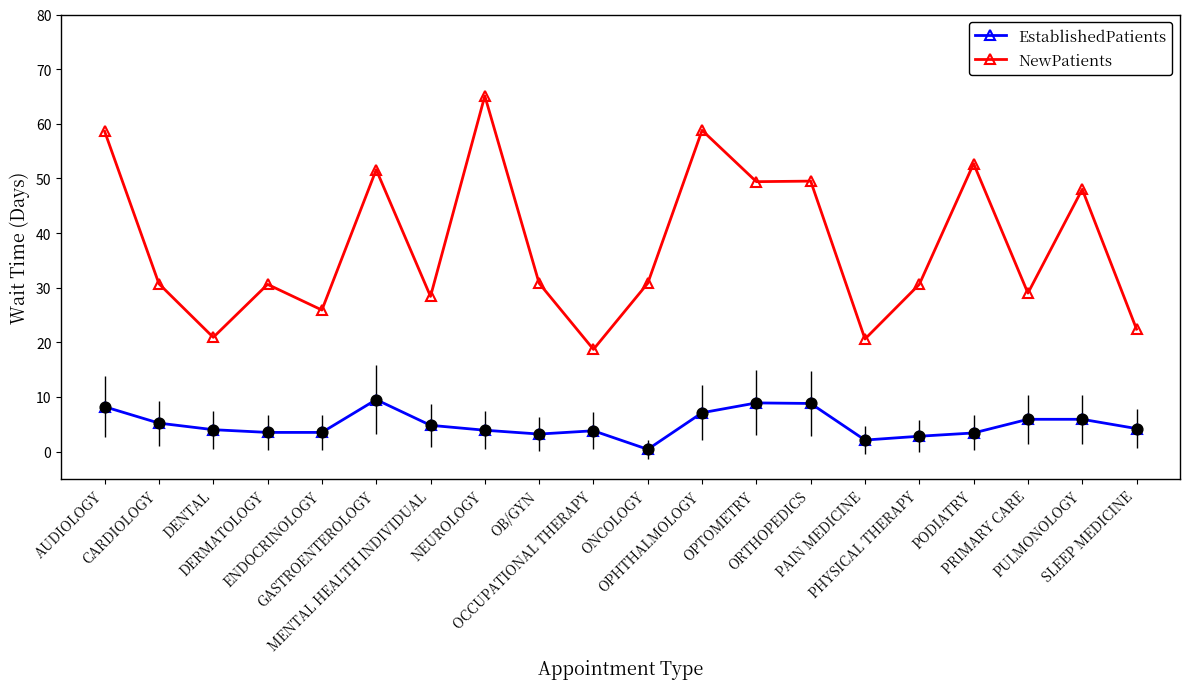

What is the value of the NewPatients point at the 13th from the left?

49.4